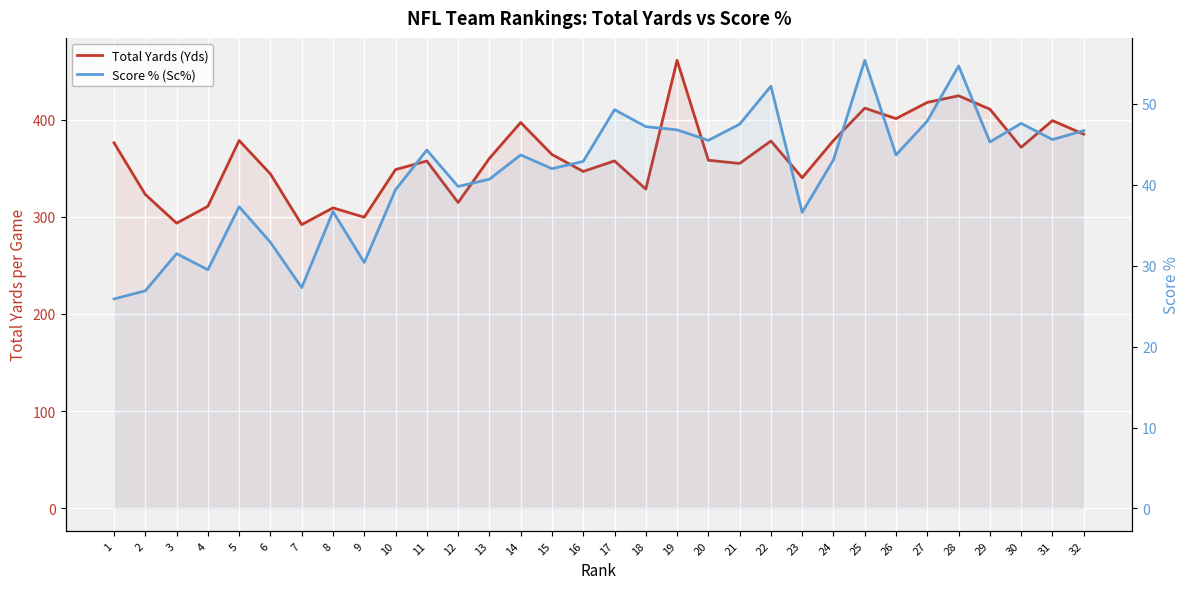

Which series has the largest range (max minus min)?

Total Yards (Yds)